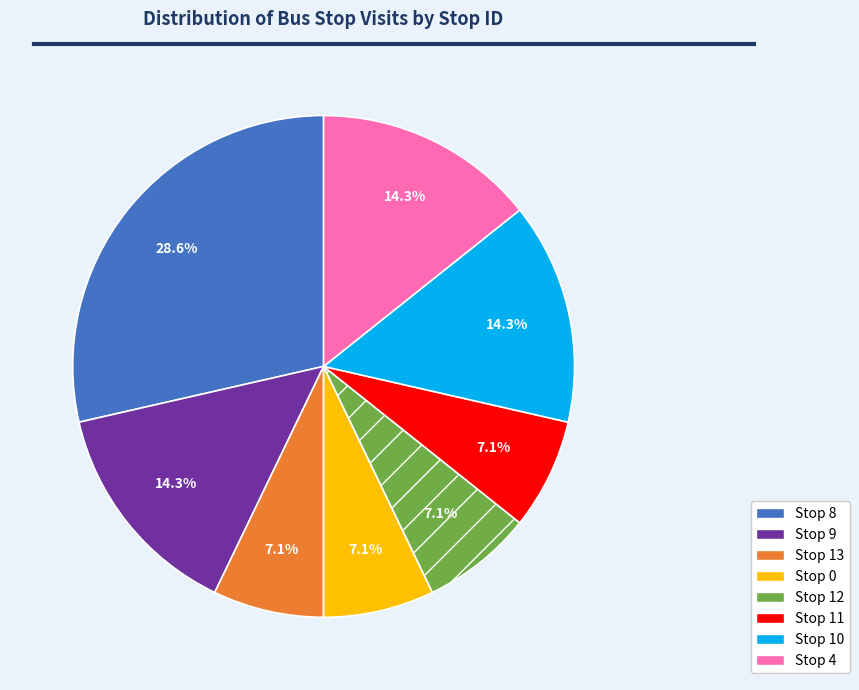

Which category has the biggest portion of the pie?

Stop 8